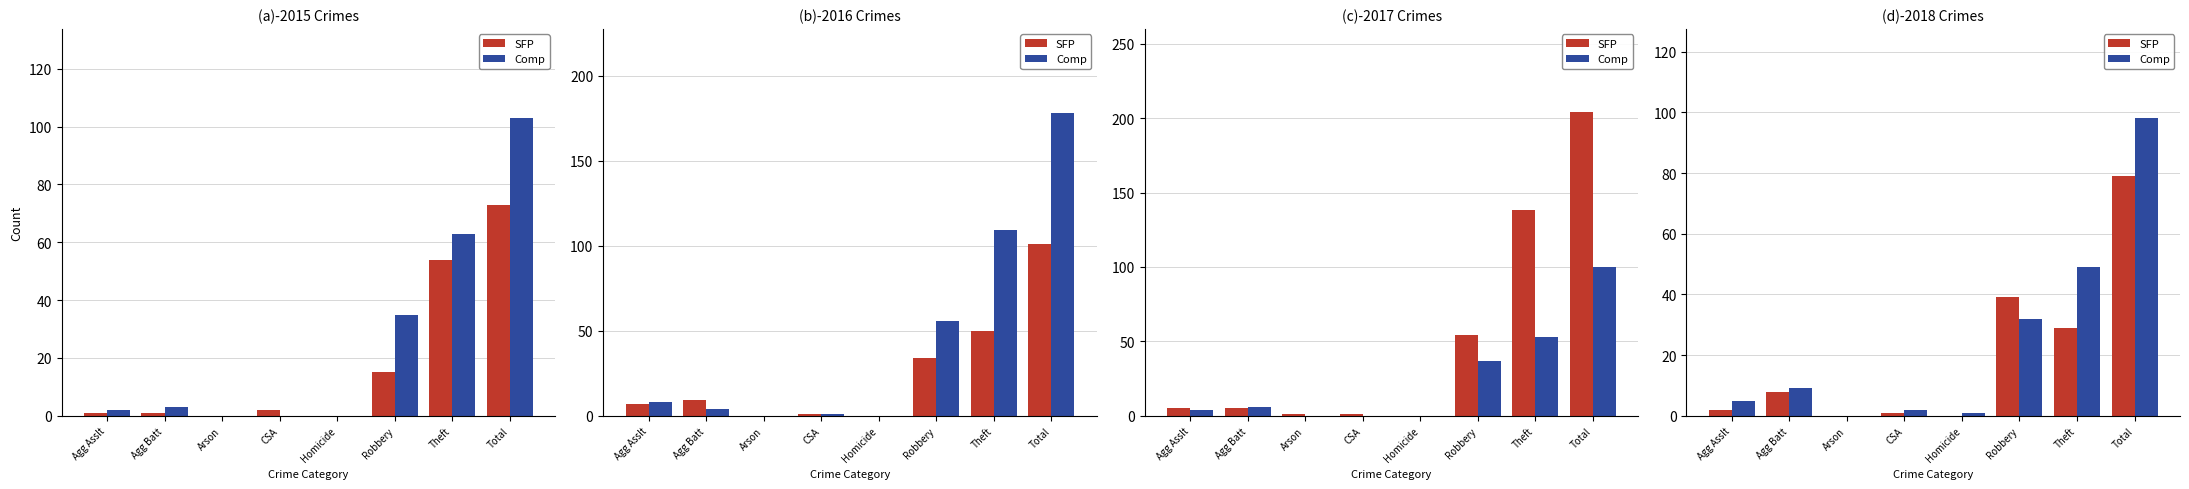

How many data points in SFP are above 8?

3